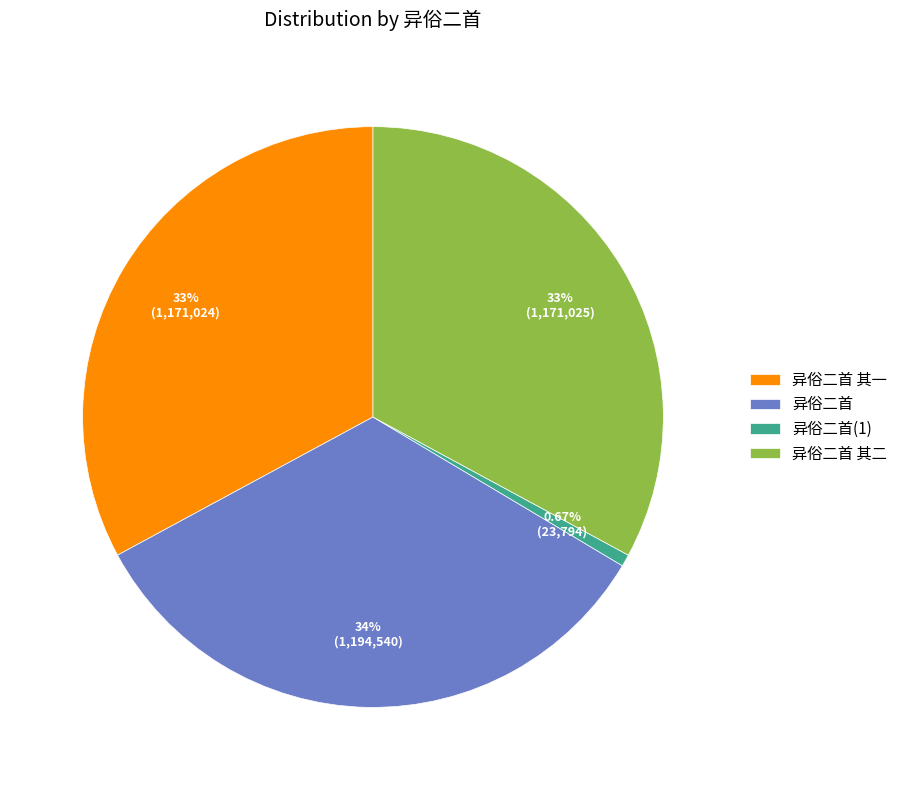

To the nearest percent, what percentage of the pie is 异俗二首 其一?

33%